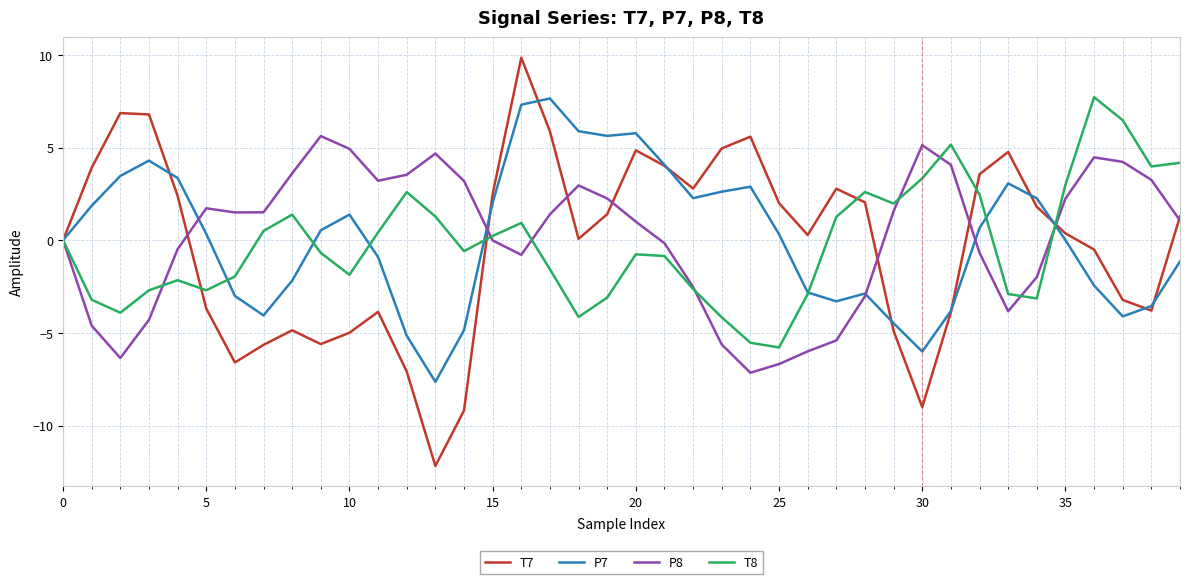

What is the average value of the P8 series?

0.2